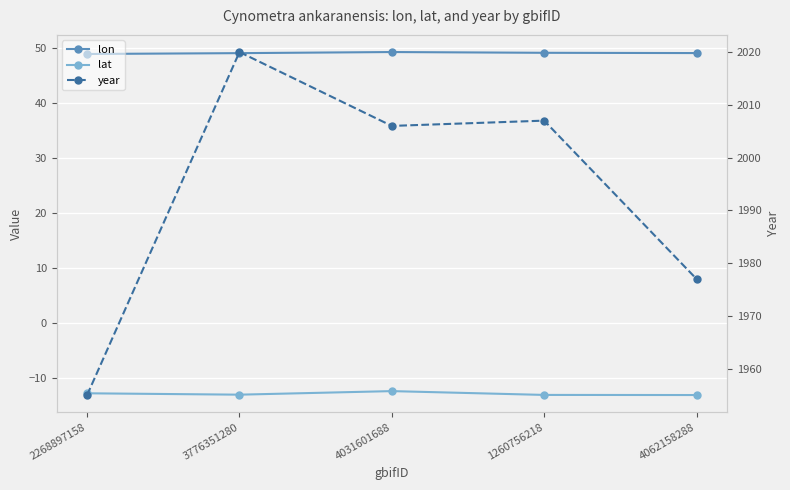

Which category has the lowest value across all series?

4062158288